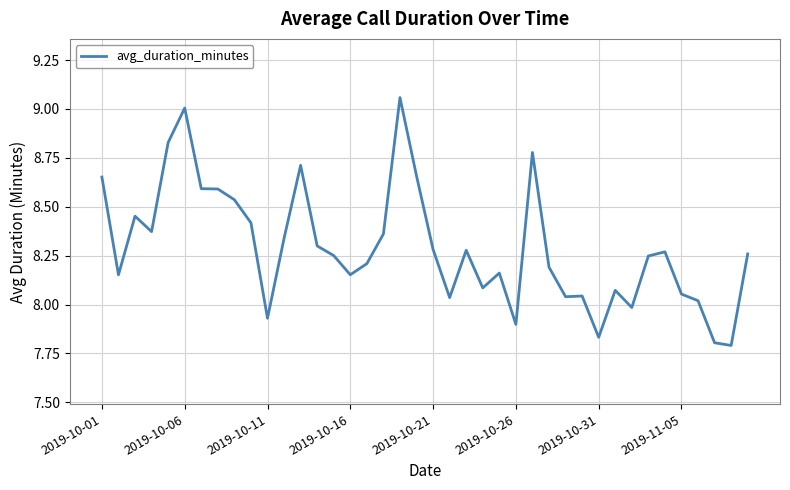

What is the difference between the maximum and minimum values?

1.3